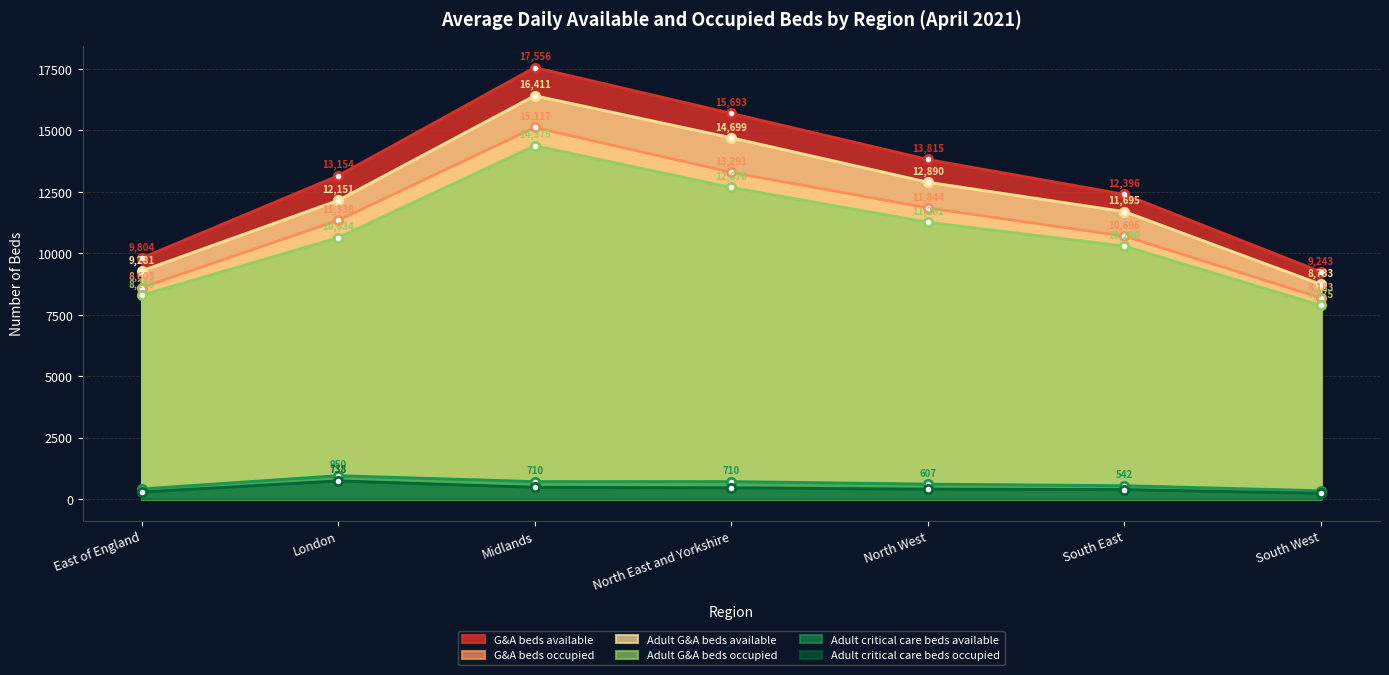

True or false: Adult G&A beds occupied and G&A beds available cross at least once.

False